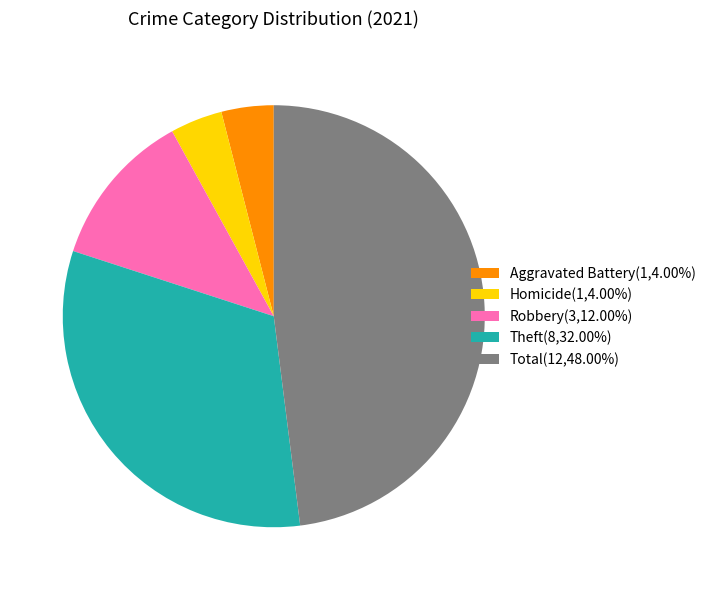

Count the number of slices in the pie.

5